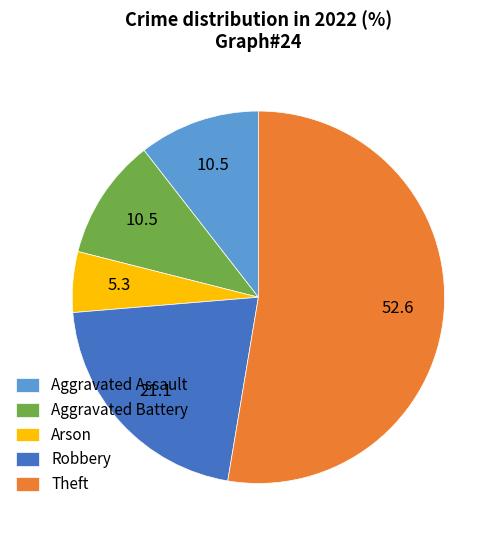

Is it true that Arson is 5% of the pie?

True